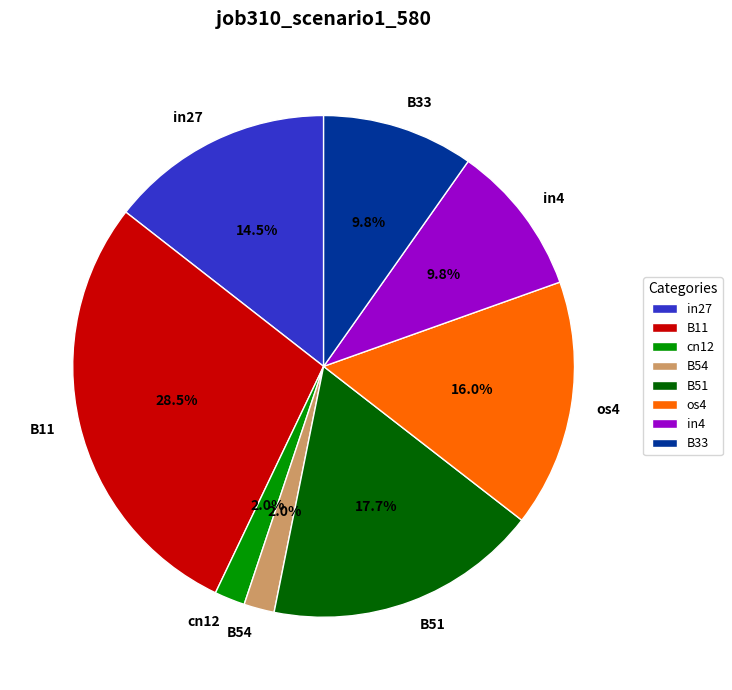

Which has a higher value, B11 or cn12?

B11